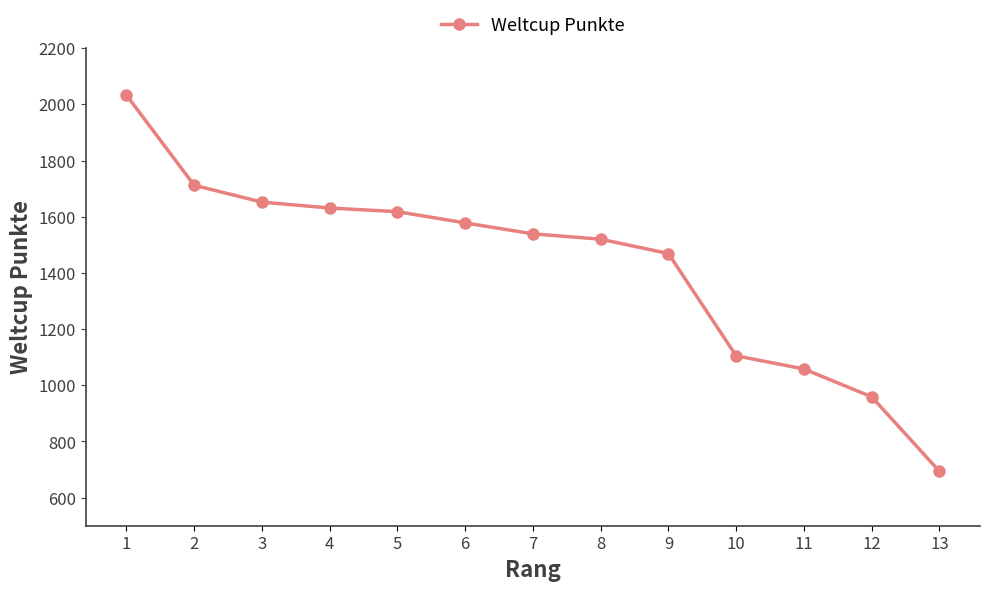

What is the value of the 1st point from the left?

2033